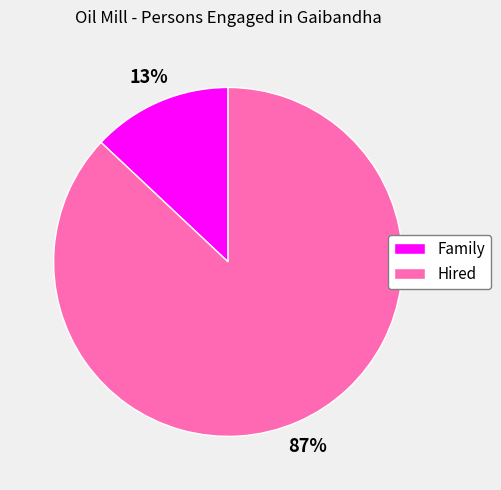

Rank the categories by value from lowest to highest.

Family, Hired